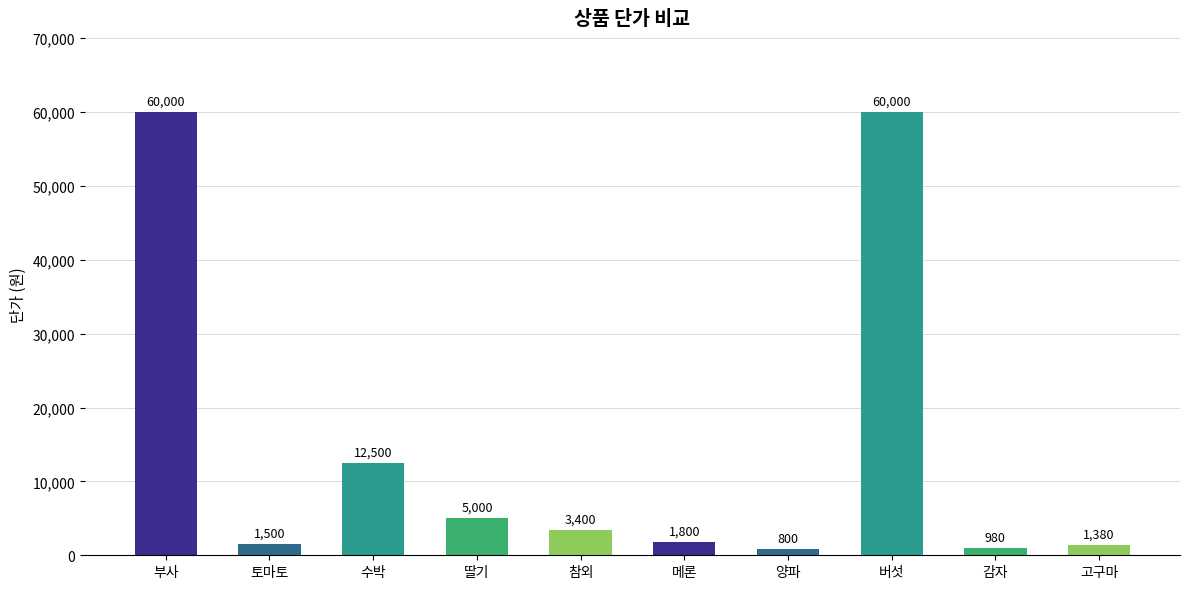

Approximately how many times larger is the value at 토마토 compared to 고구마?

1.1